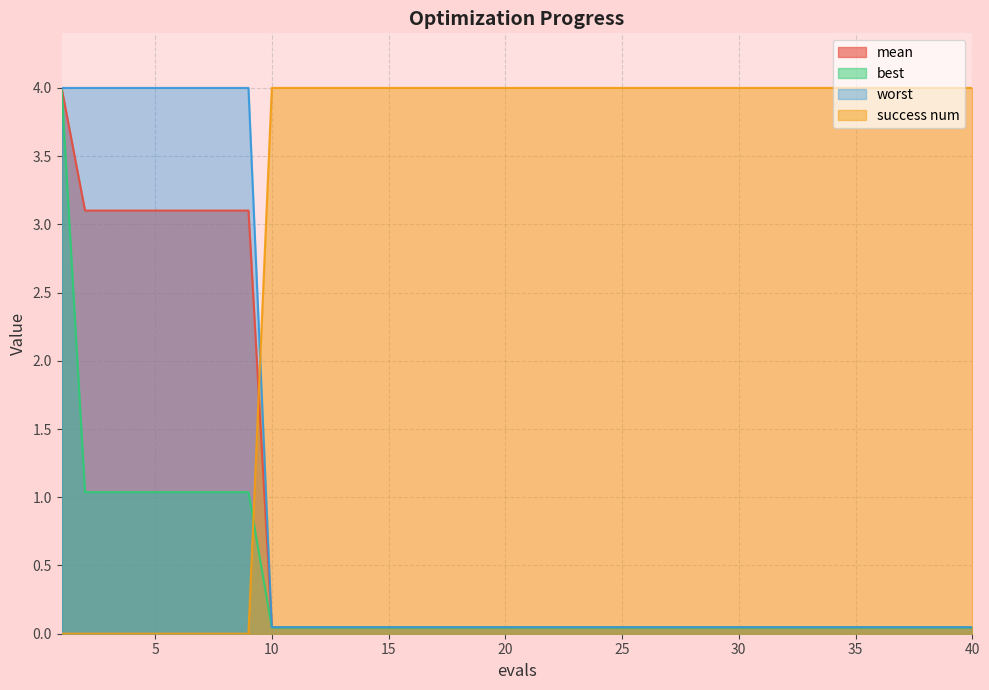

Between 4 and 38, which series saw the biggest shift?

success num